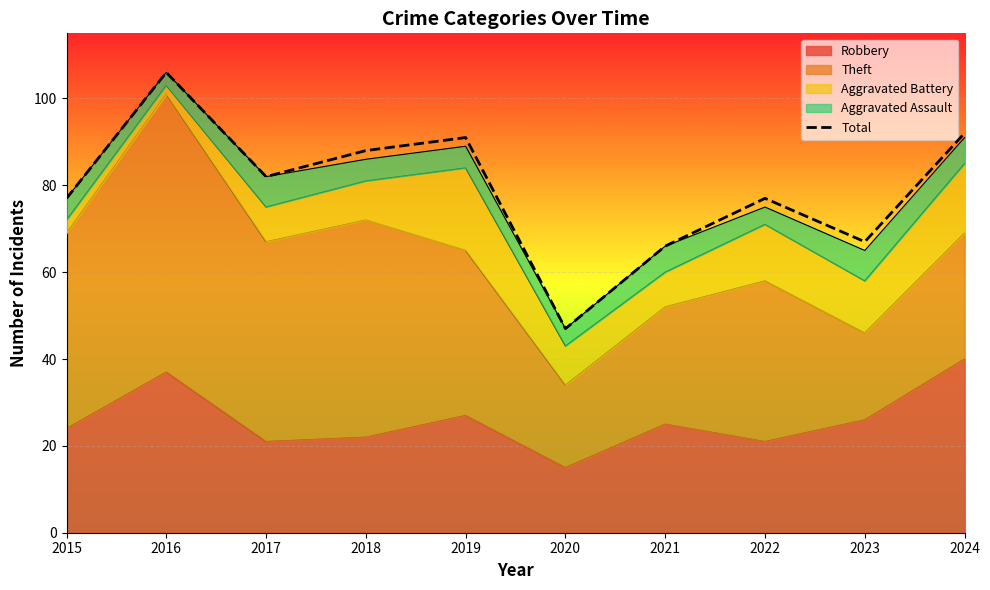

List the labels in order of value, largest first.

2016, 2024, 2019, 2018, 2017, 2015, 2022, 2023, 2021, 2020